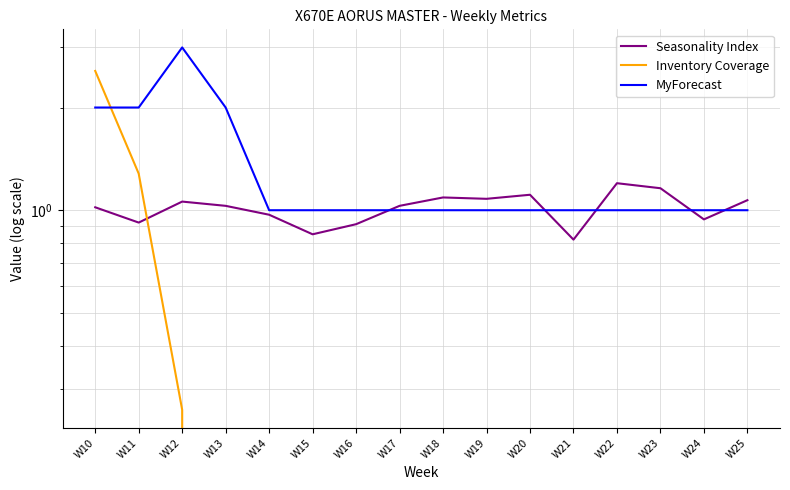

Which series has the largest range (max minus min)?

Inventory Coverage